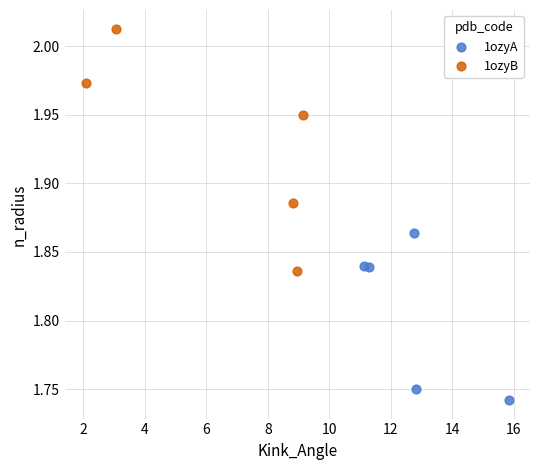

What are all the series names shown in the legend?

1ozyA, 1ozyB